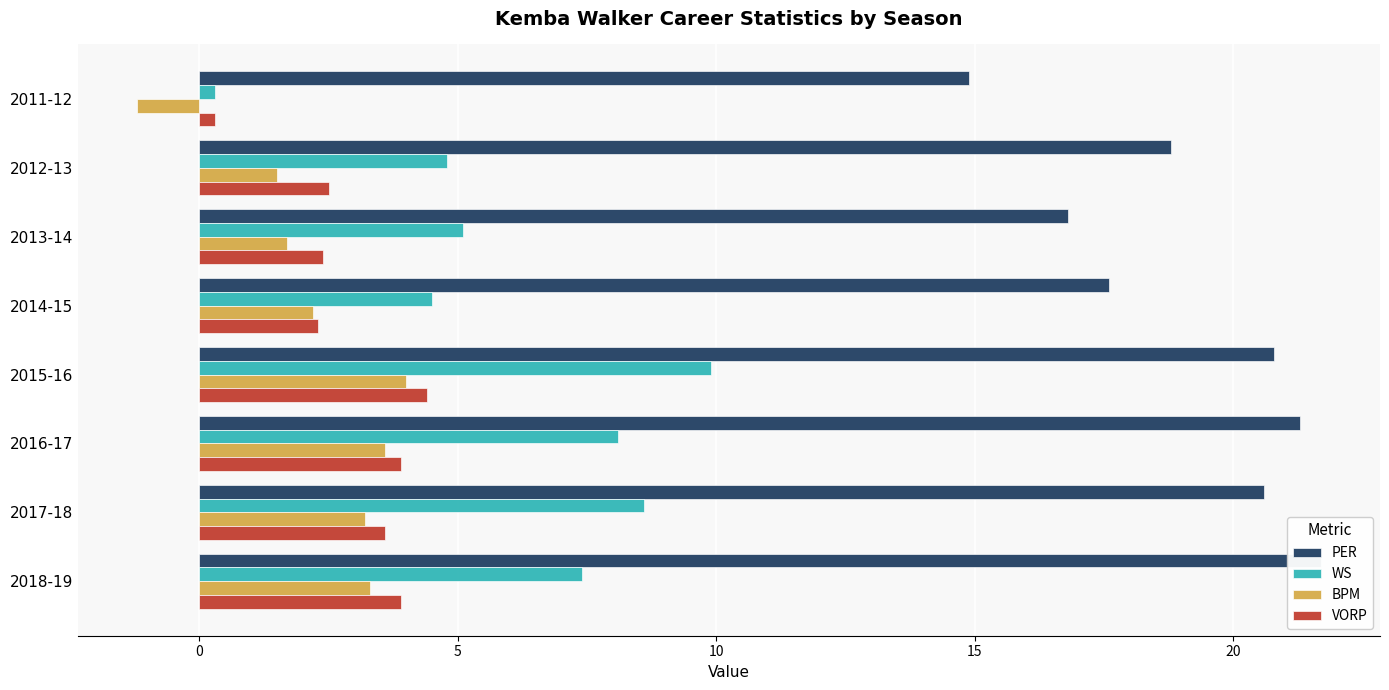

True or false: PER has a value of 21.3 at 2016-17.

True